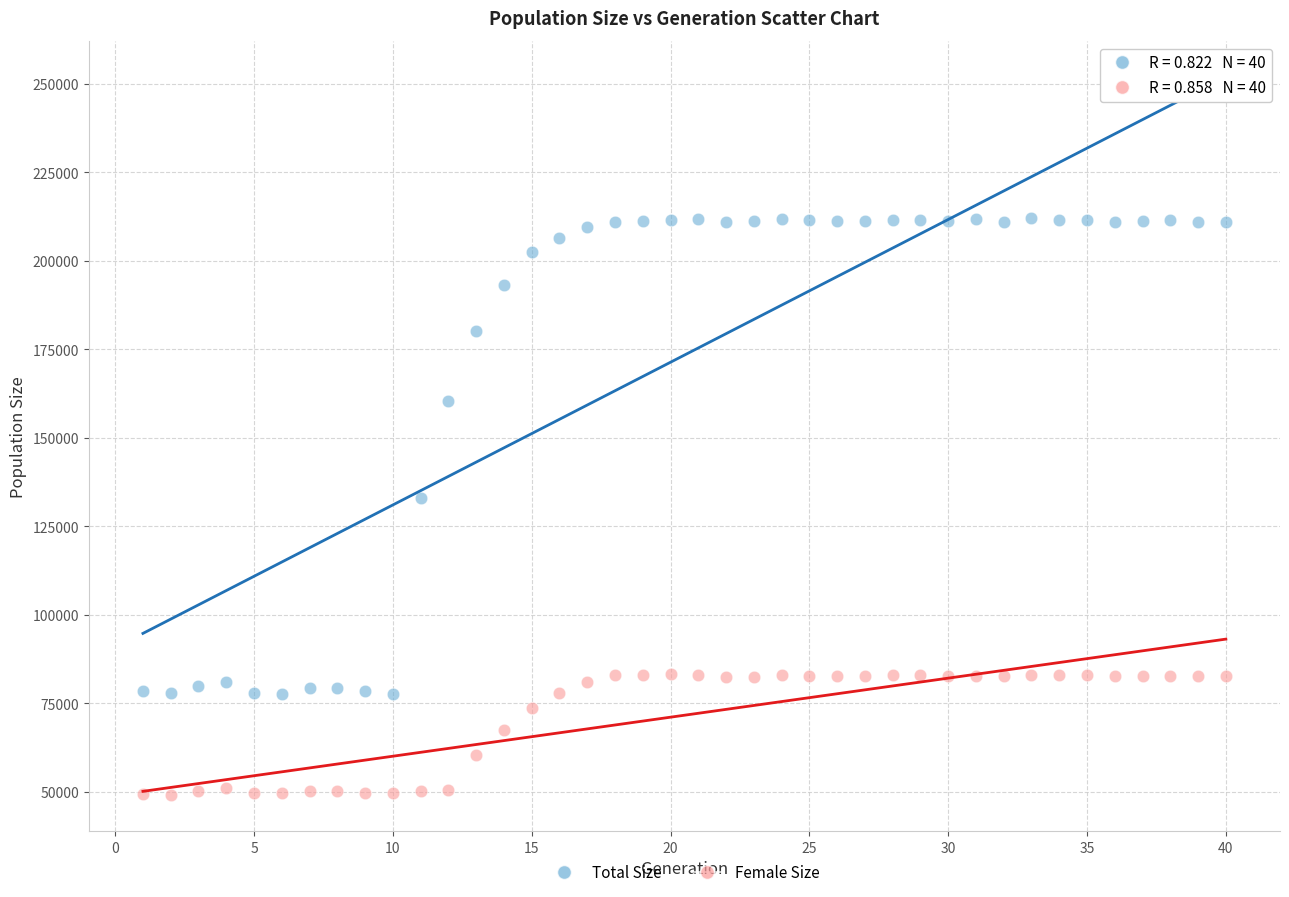

In the Total Size series, what Y value is closest to 144890?

133074